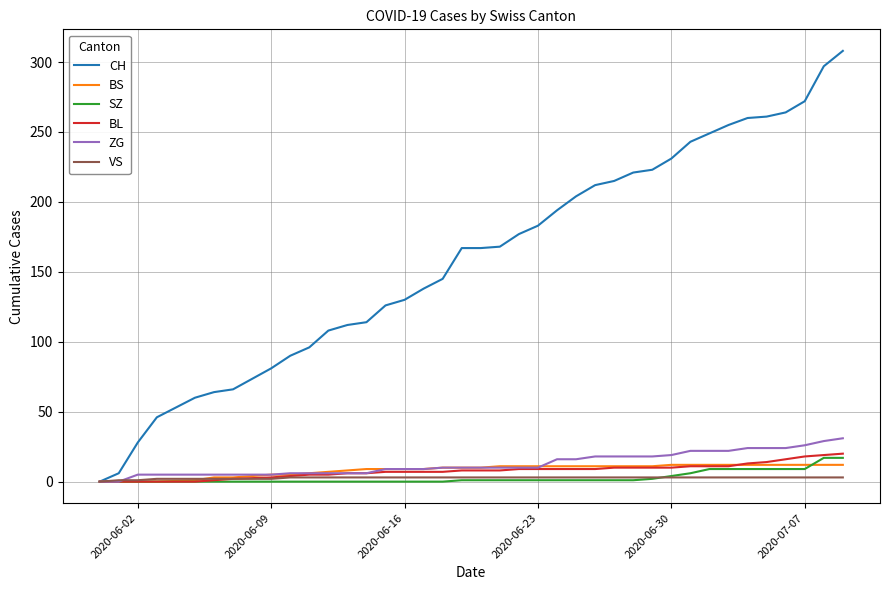

Which series has the widest spread of values?

CH